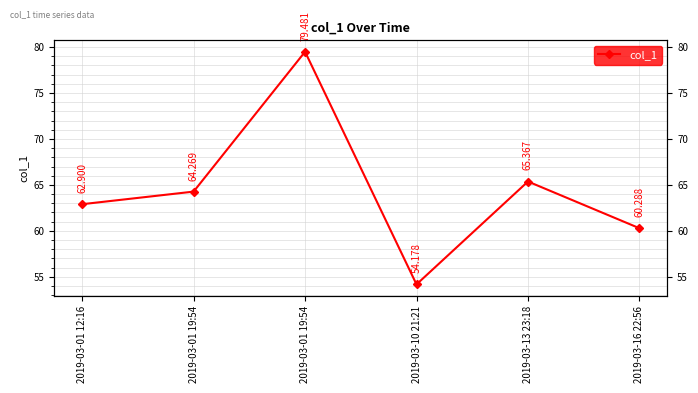

Approximately how many times larger is the value at 2019-03-10 21:21 compared to 2019-03-13 23:18?

0.8